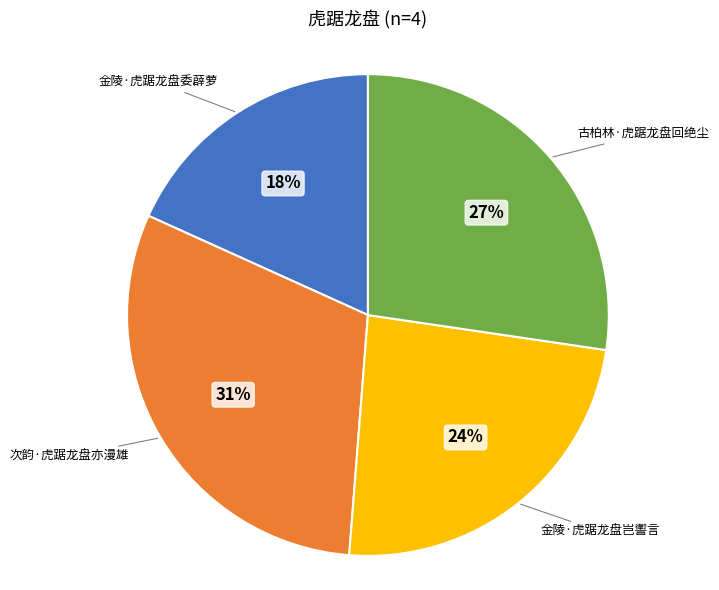

To the nearest percent, what is the average slice percentage?

25%